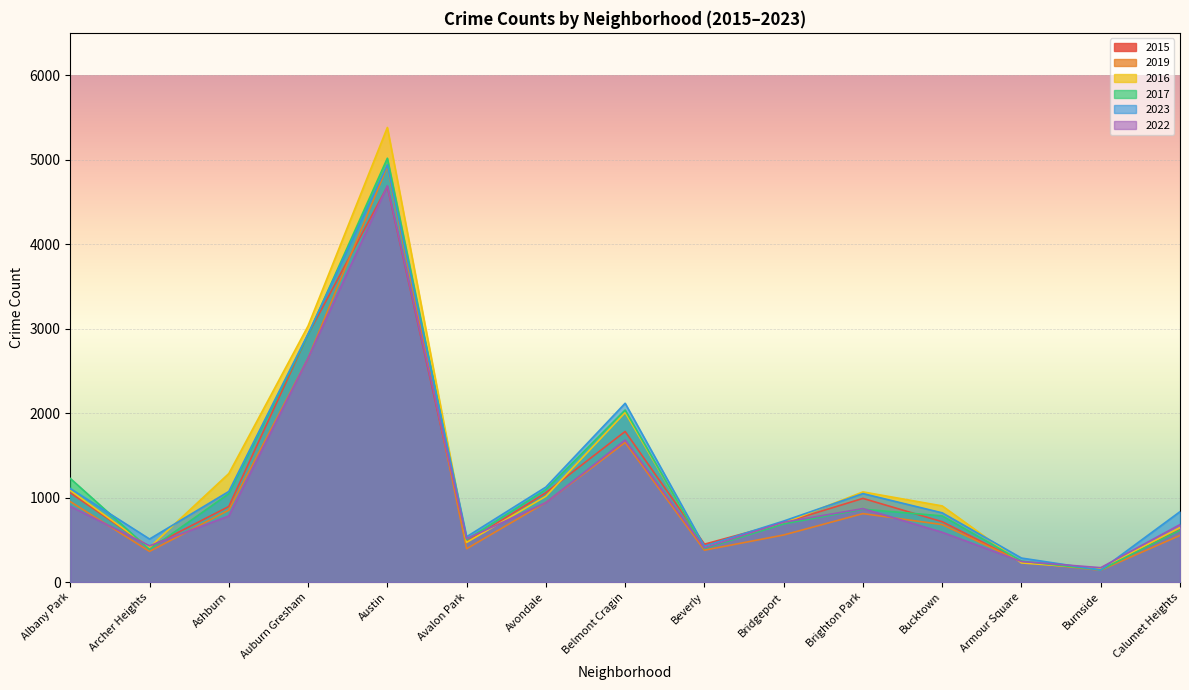

True or false: 2022 has more than 1 interior local peaks.

True